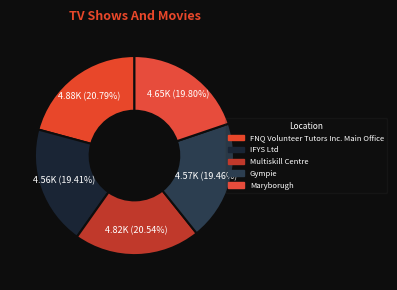

How many slices are in this pie chart?

5